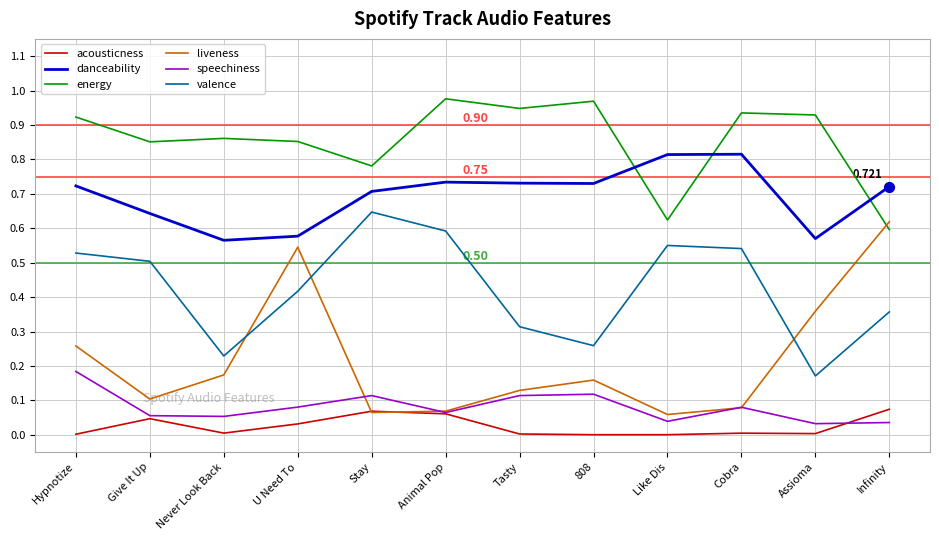

Which series changed the most between Never Look Back and Stay?

valence